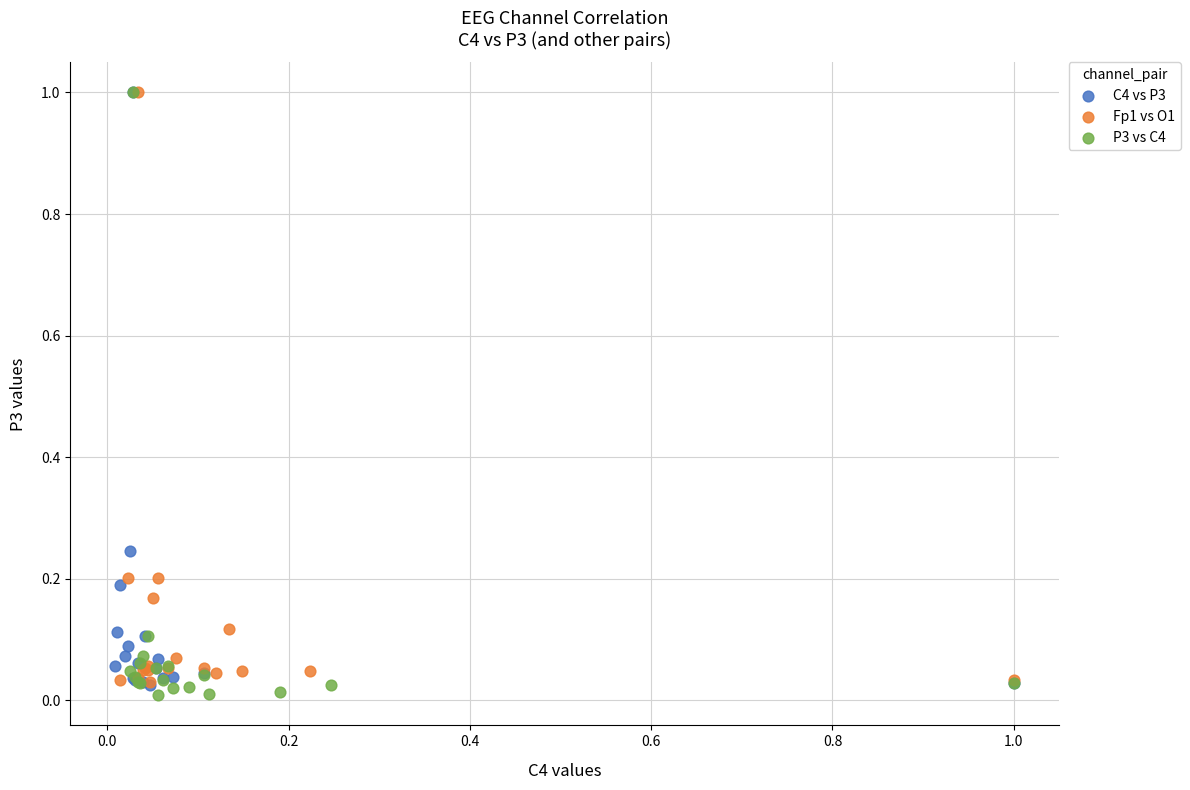

What are all the series names shown in the legend?

C4 vs P3, Fp1 vs O1, P3 vs C4